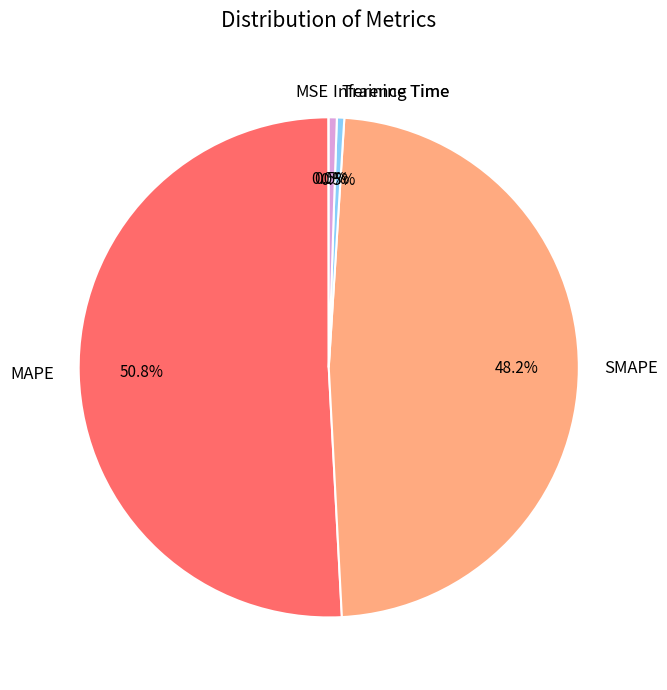

To the nearest percent, what is the difference between the Training Time and MAPE slice percentages?

50%